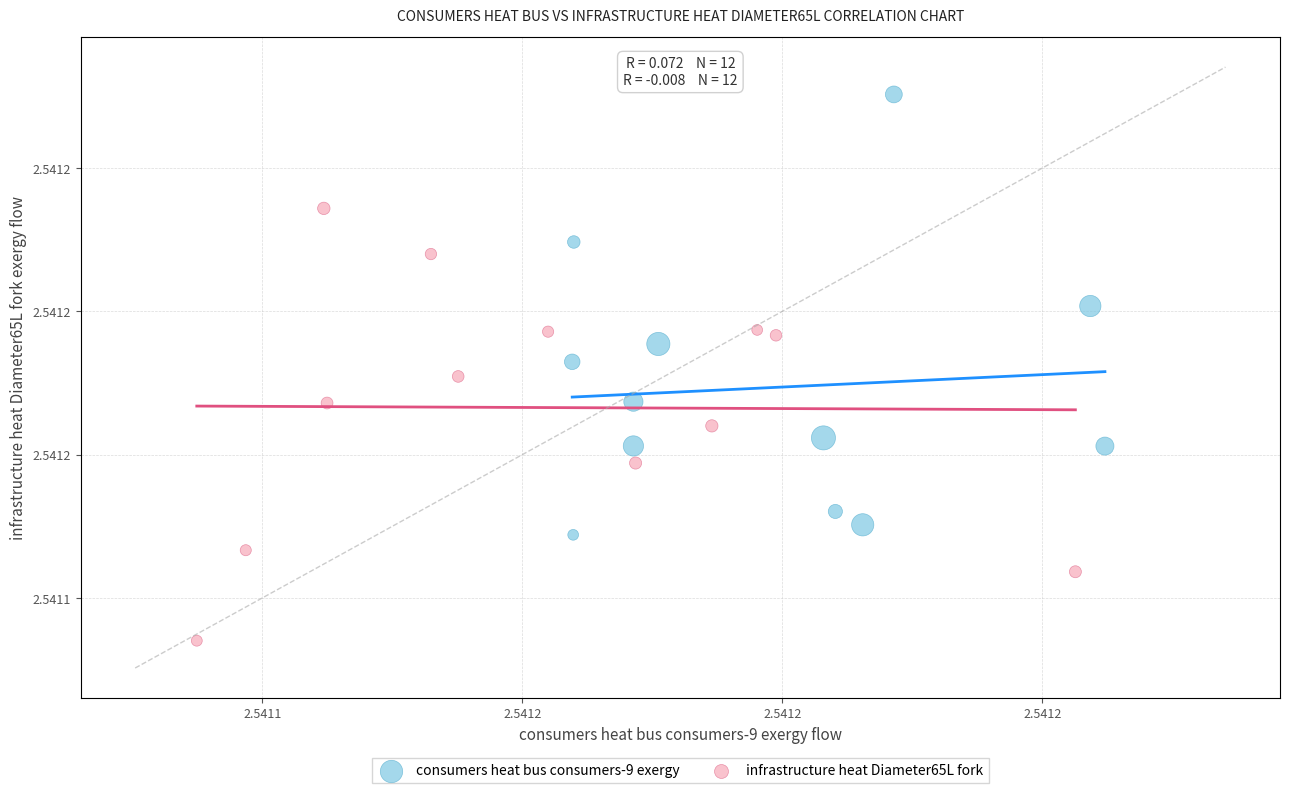

Which series reaches the minimum Y coordinate?

infrastructure heat Diameter65L fork